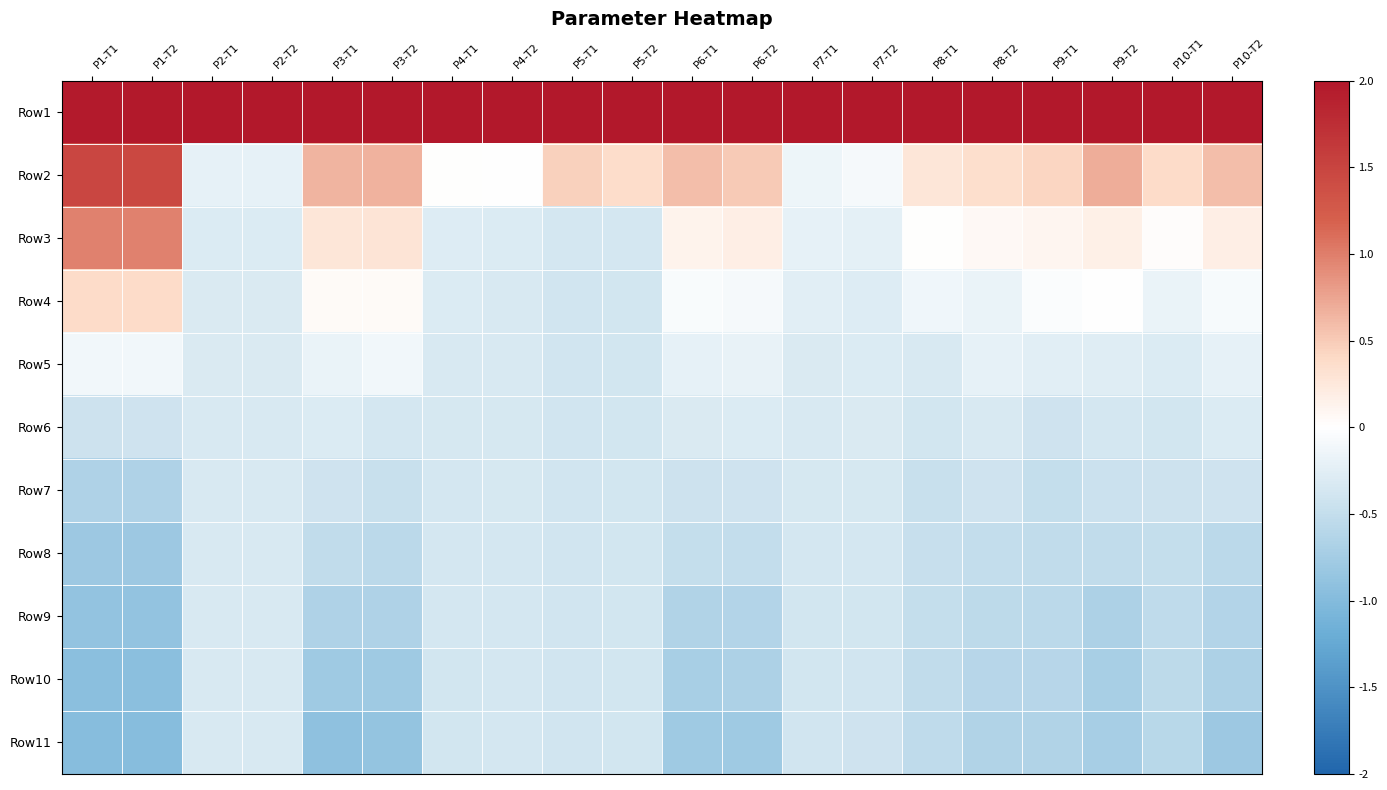

At which category is the sum across all series the highest?

P1-T2